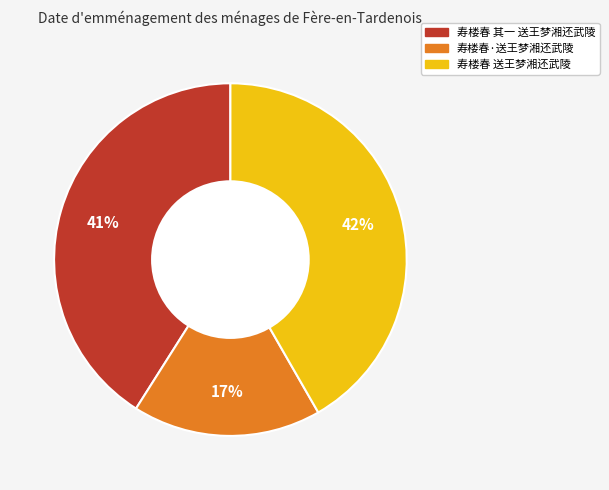

Rank the categories by value from lowest to highest.

寿楼春·送王梦湘还武陵, 寿楼春 其一 送王梦湘还武陵, 寿楼春 送王梦湘还武陵